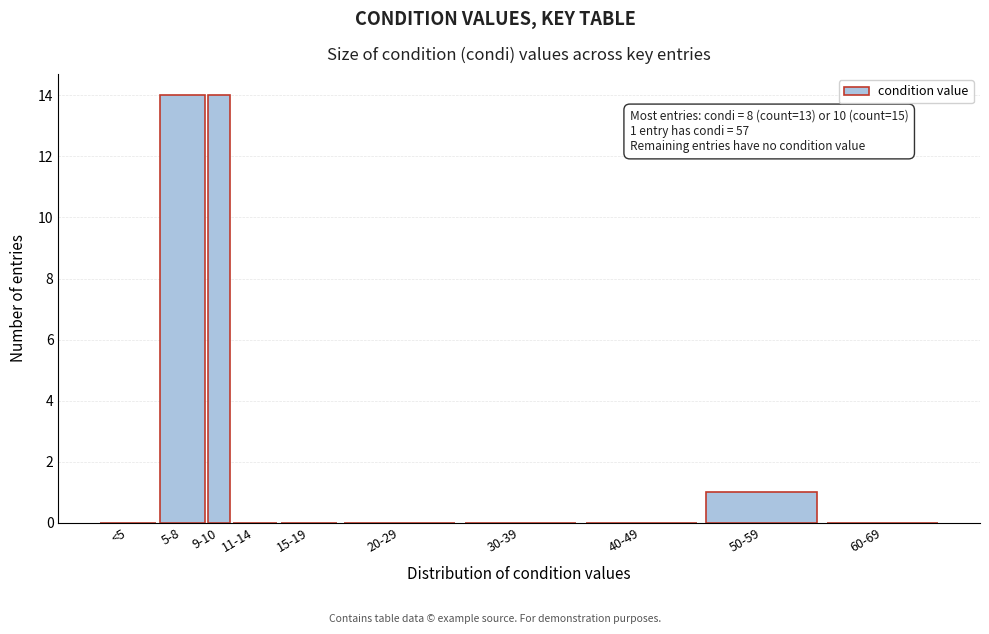

Reading left to right, list all the values displayed in this chart.

<5=0	5-8=14	9-10=14	11-14=0	15-19=0	20-29=0	30-39=0	40-49=0	50-59=1	60-69=0